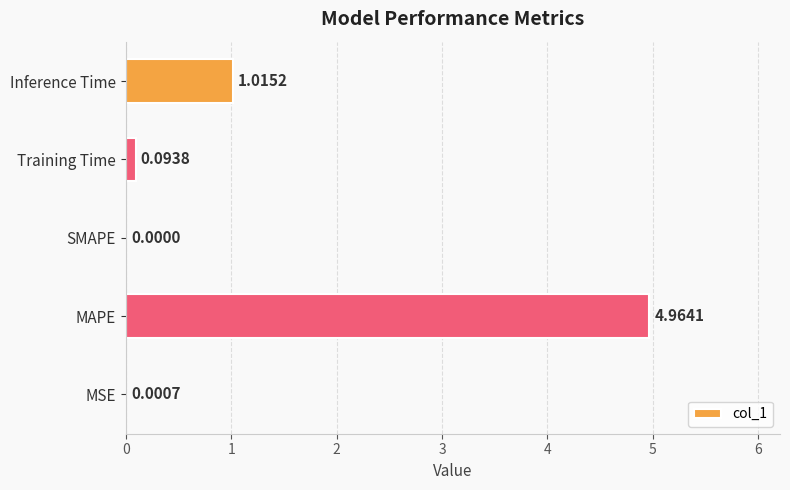

At which category does the chart reach its peak across all series?

MAPE